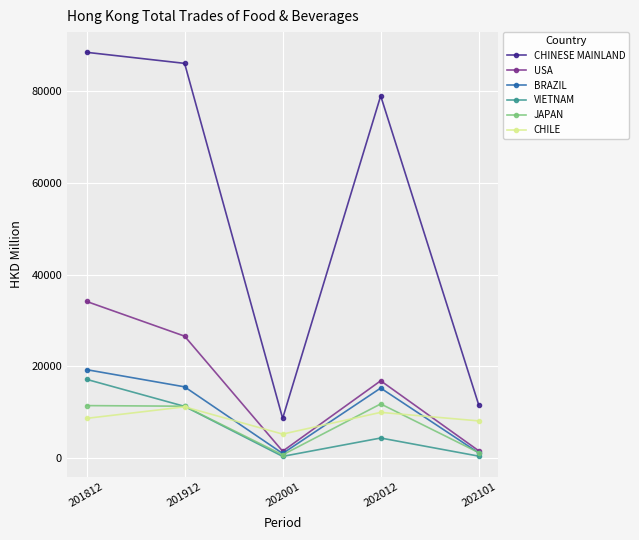

True or false: USA and CHINESE MAINLAND intersect in this chart.

False